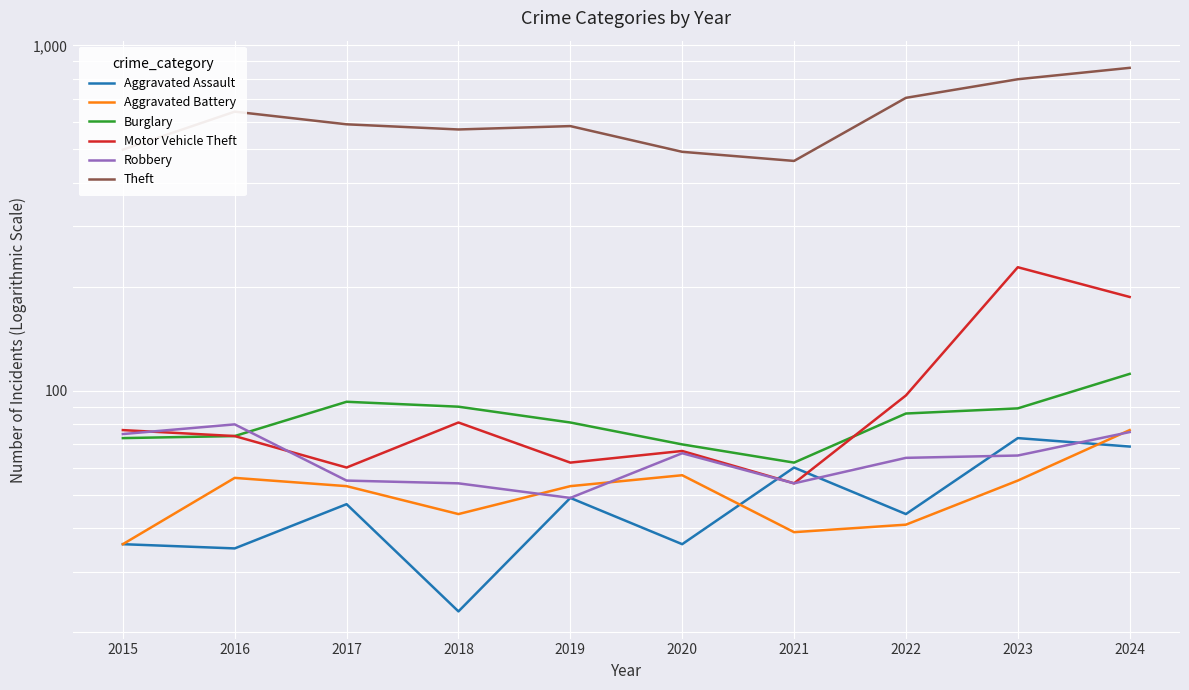

What are all the series names shown in the legend?

Aggravated Assault, Aggravated Battery, Burglary, Motor Vehicle Theft, Robbery, Theft